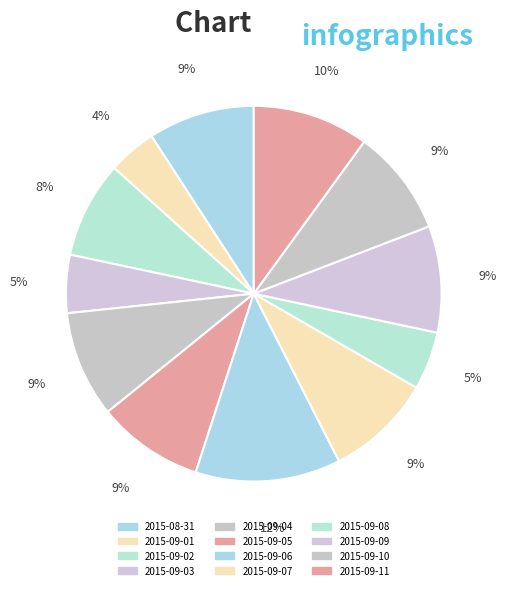

Count the number of slices in the pie.

12